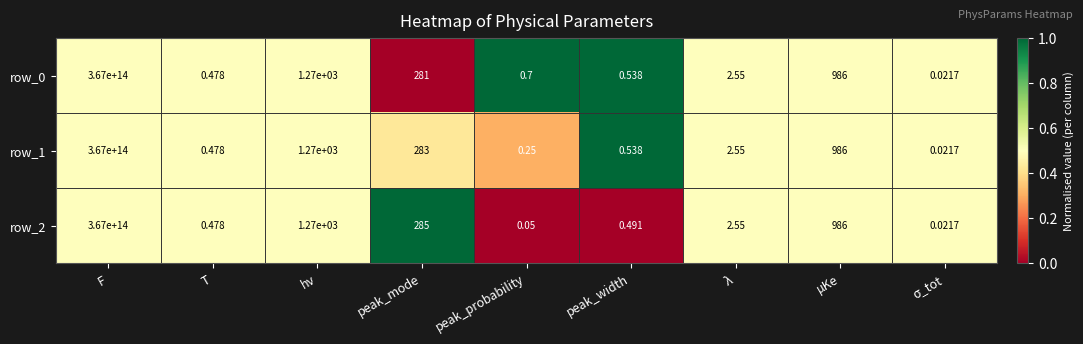

Where does the row_0 series first go above 2?

F